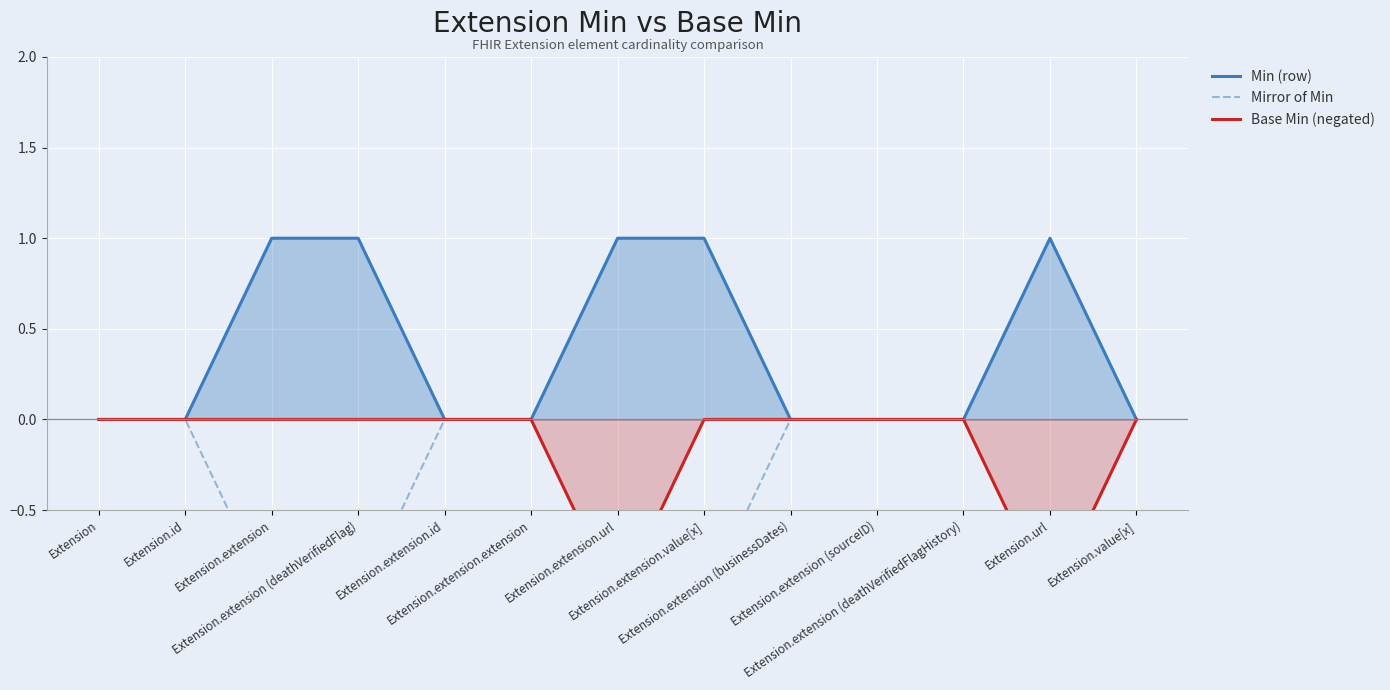

Count the number of categories in the chart.

13